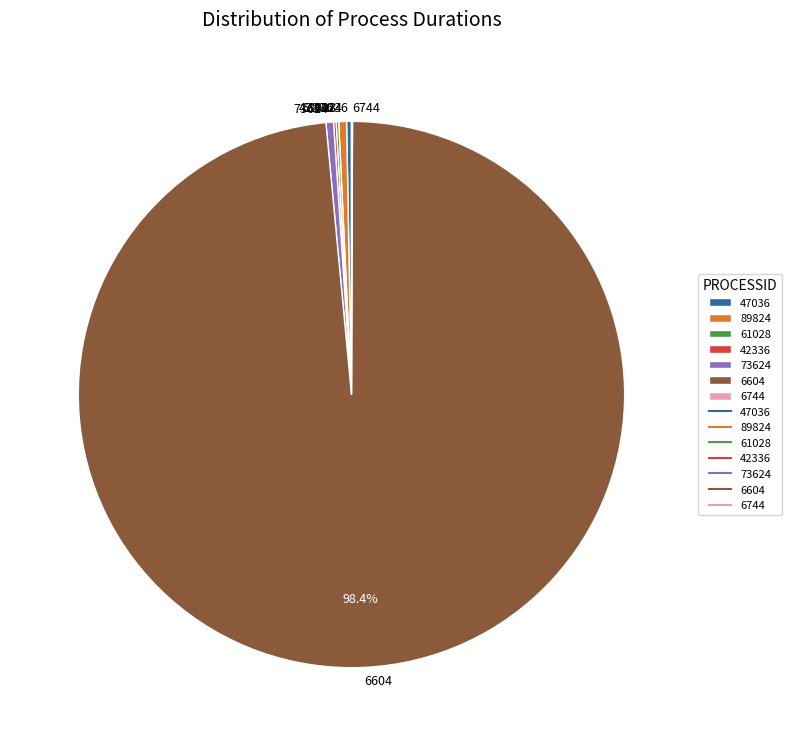

Which category has the biggest portion of the pie?

6604